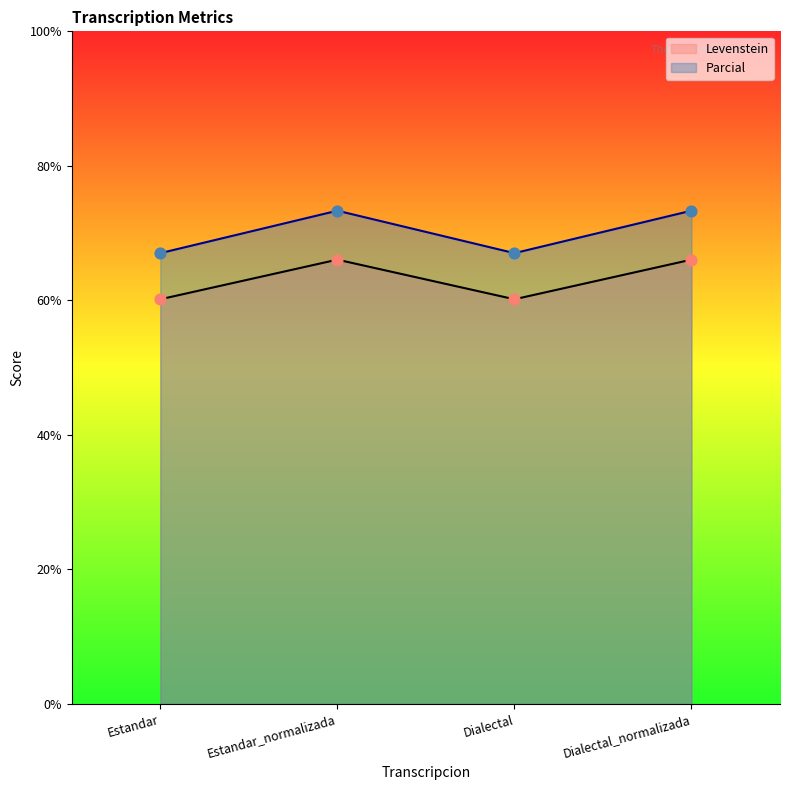

Which series has the largest Y range (max minus min)?

Parcial